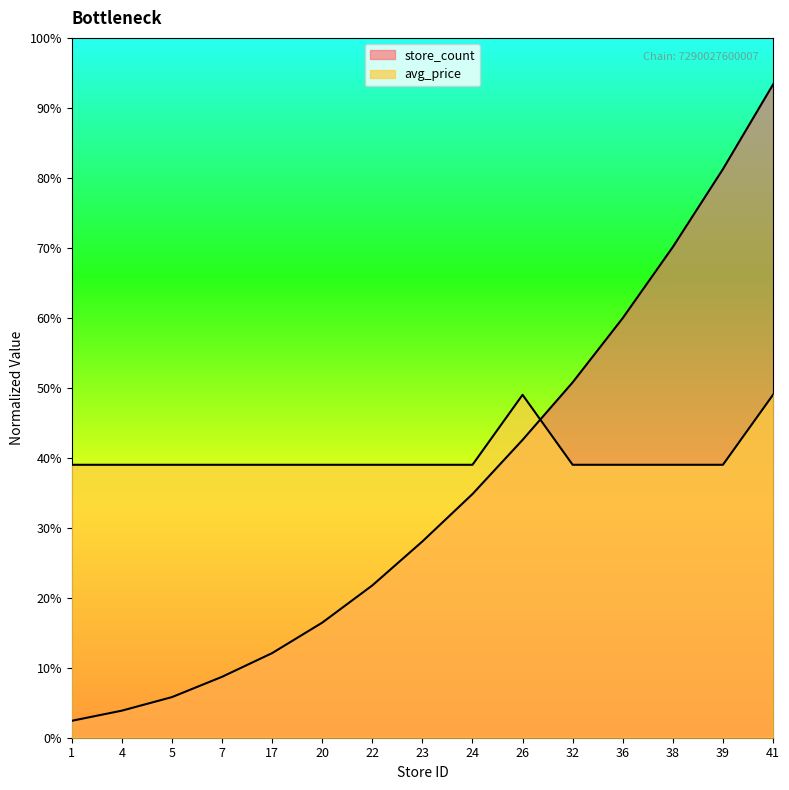

Reading left to right, list all the values displayed in this chart.

avg_price: 11.7	11.7	11.7	11.7	11.7	11.7	11.7	11.7	11.7	14.7	11.7	11.7	11.7	11.7	14.7
store_count: 0.7	1.2	1.7	2.6	3.6	4.9	6.5	8.4	10.4	12.8	15.2	18.0	21.0	24.4	28.0